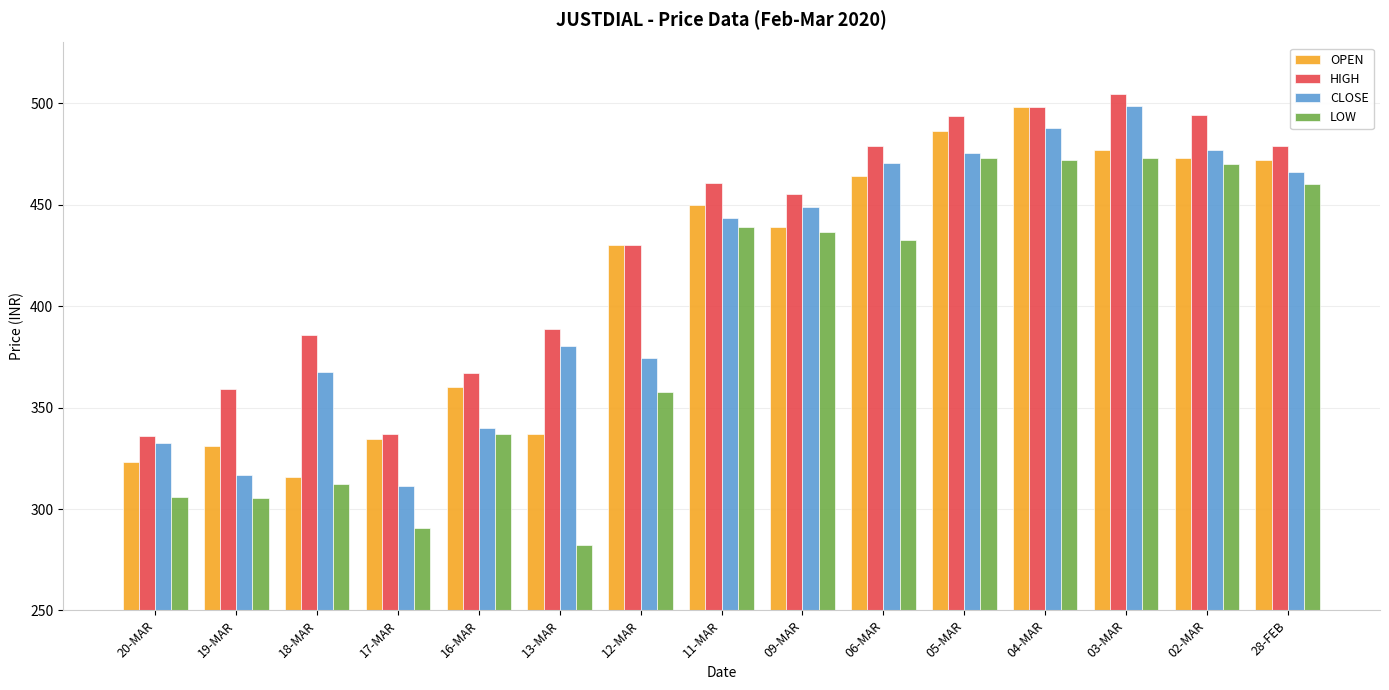

The HIGH series shows 520.2 at 16-MAR. True or false?

False